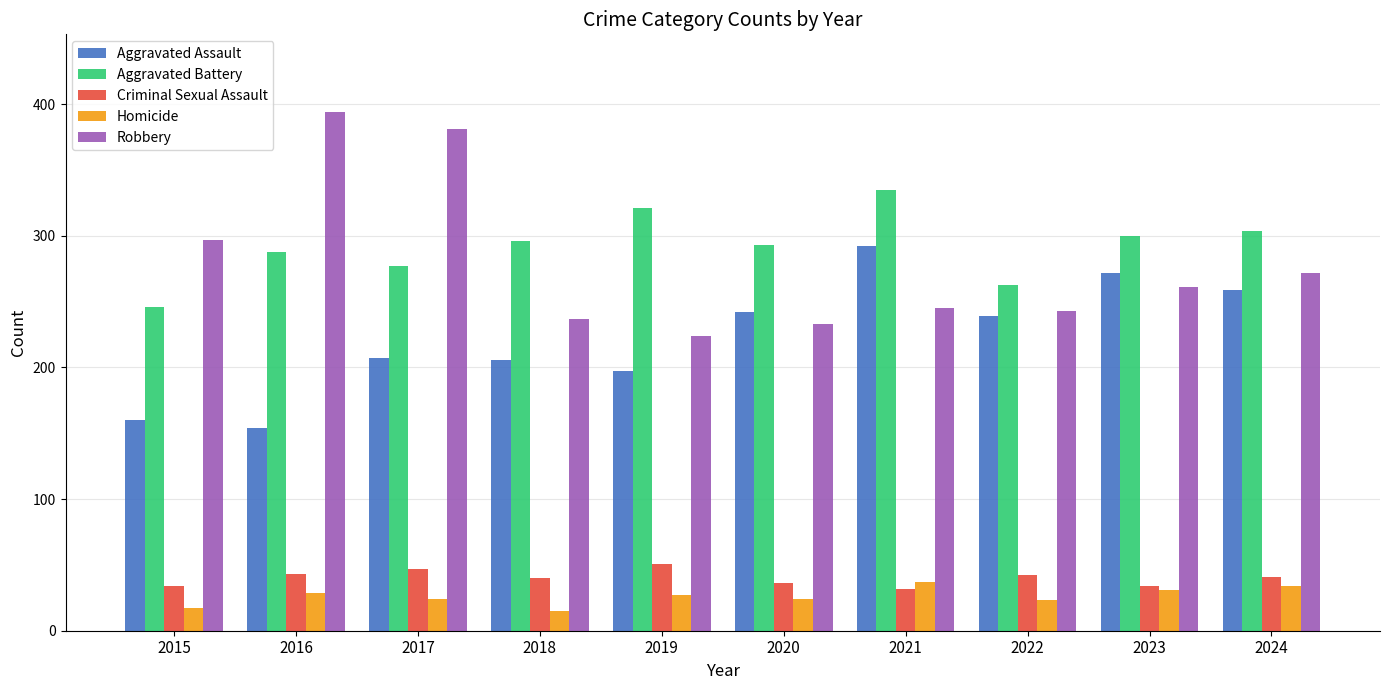

What are all the series names shown in the legend?

Aggravated Assault, Aggravated Battery, Criminal Sexual Assault, Homicide, Robbery